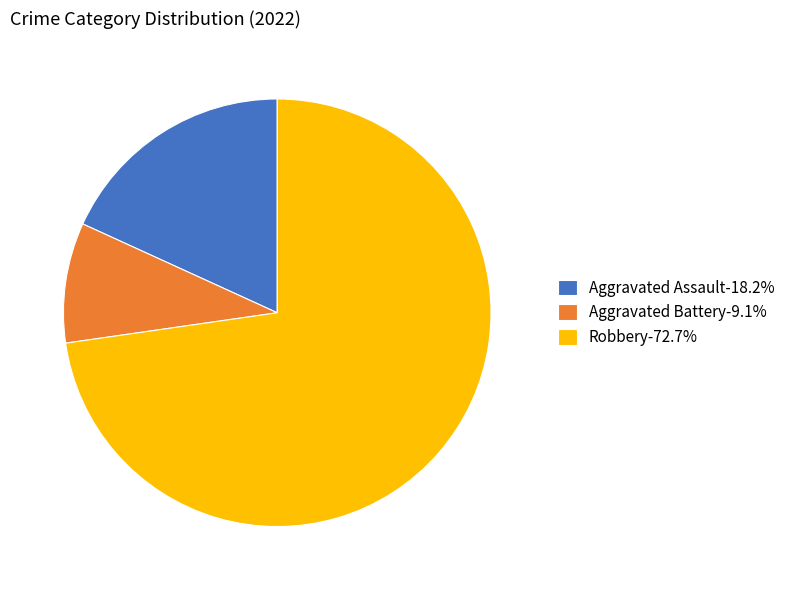

How many slices are in this pie chart?

3